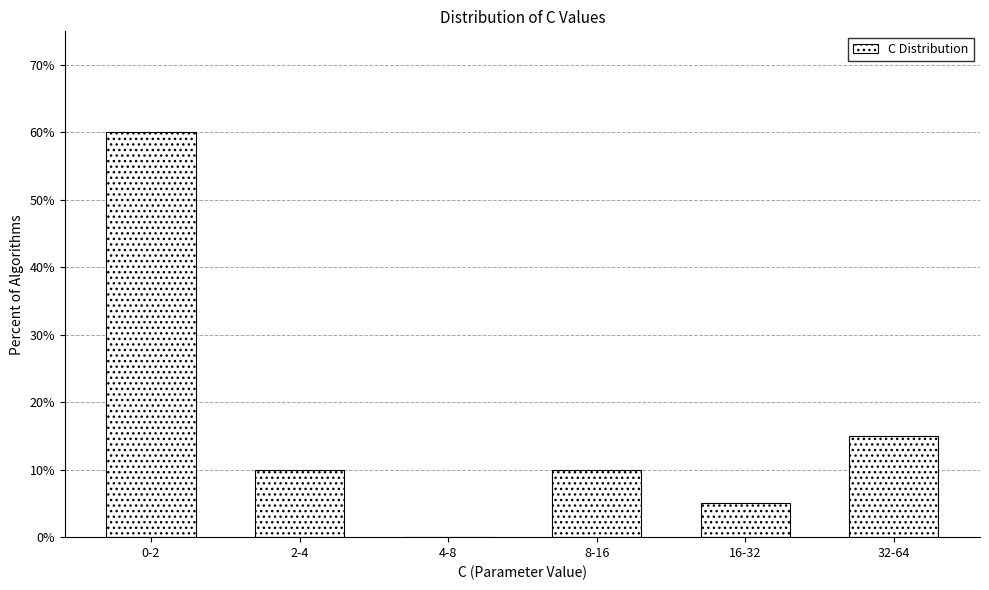

Reading left to right, extract all data points from this chart.

0-2=60	2-4=10	4-8=0	8-16=10	16-32=5	32-64=15